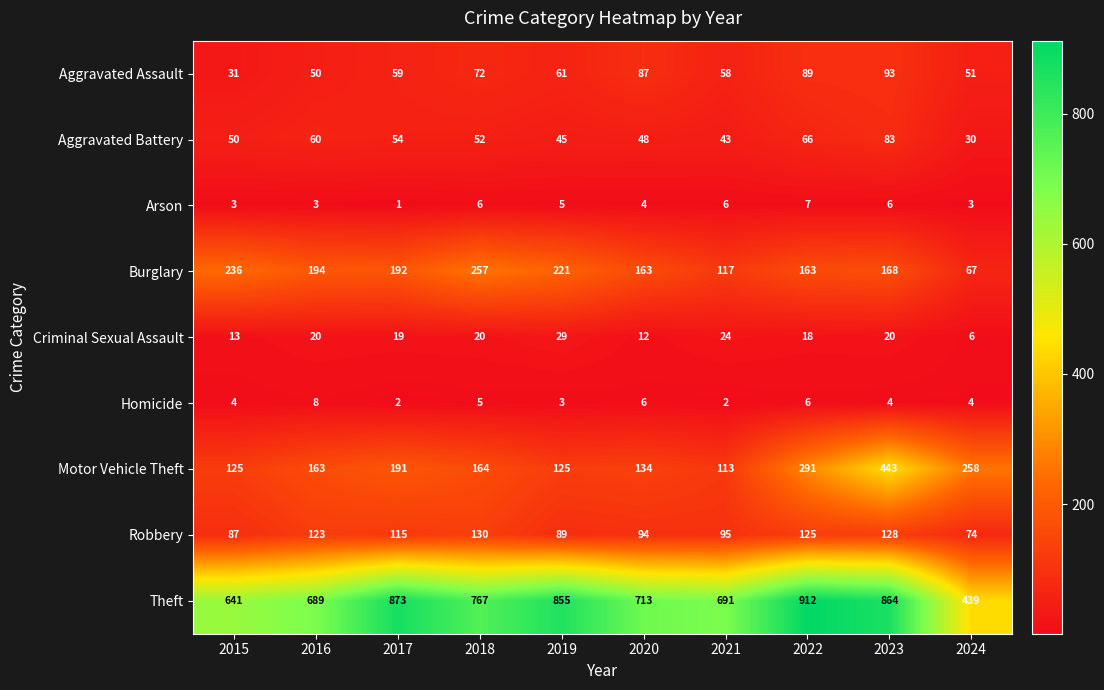

Where does the Arson series first go above 5?

2018